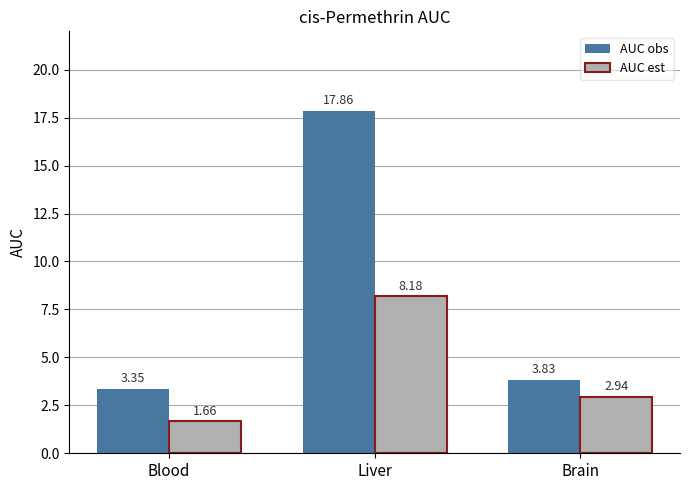

What is the difference between the highest and lowest values at Liver?

9.7